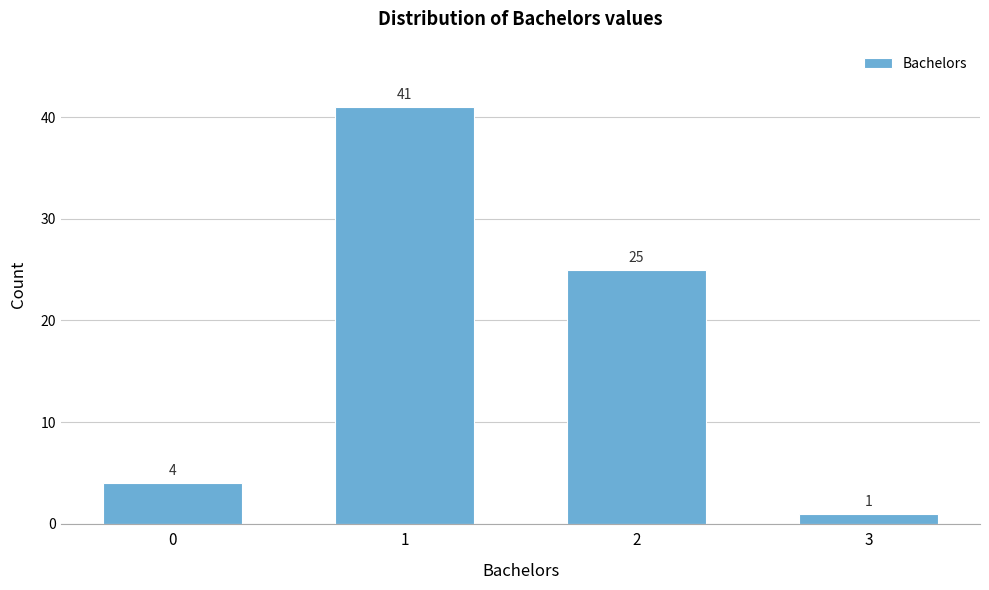

Reading right to left, transcribe all the data shown in this chart.

3=1	2=25	1=41	0=4